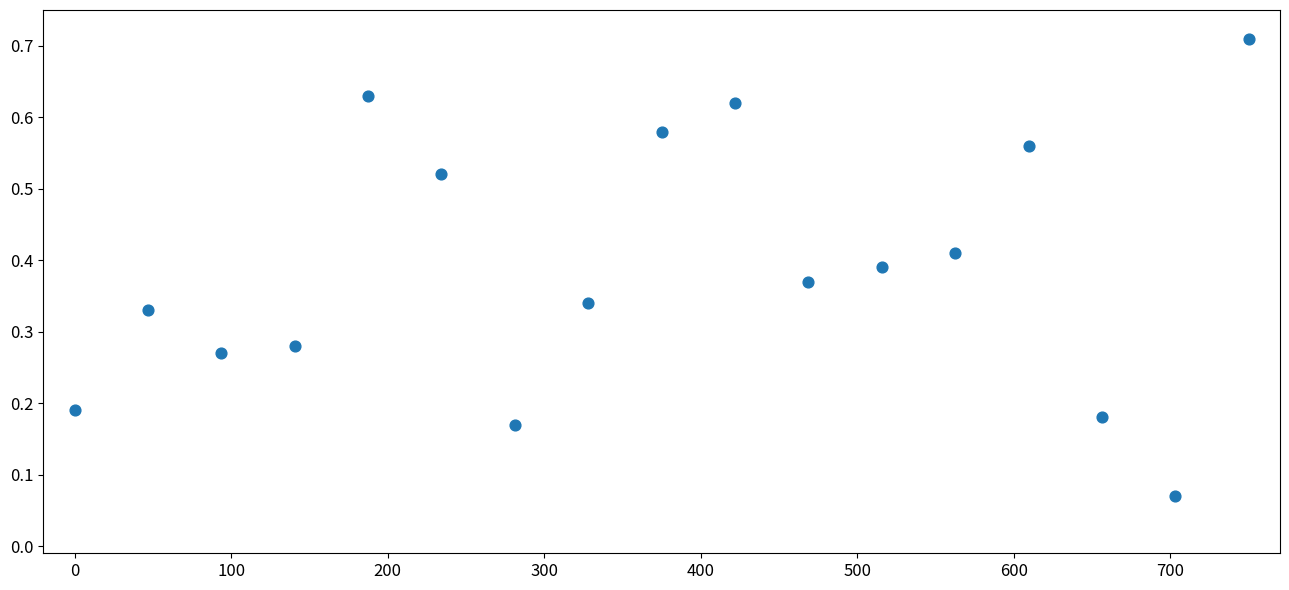

What is the range of X values (max minus min)?

750.0